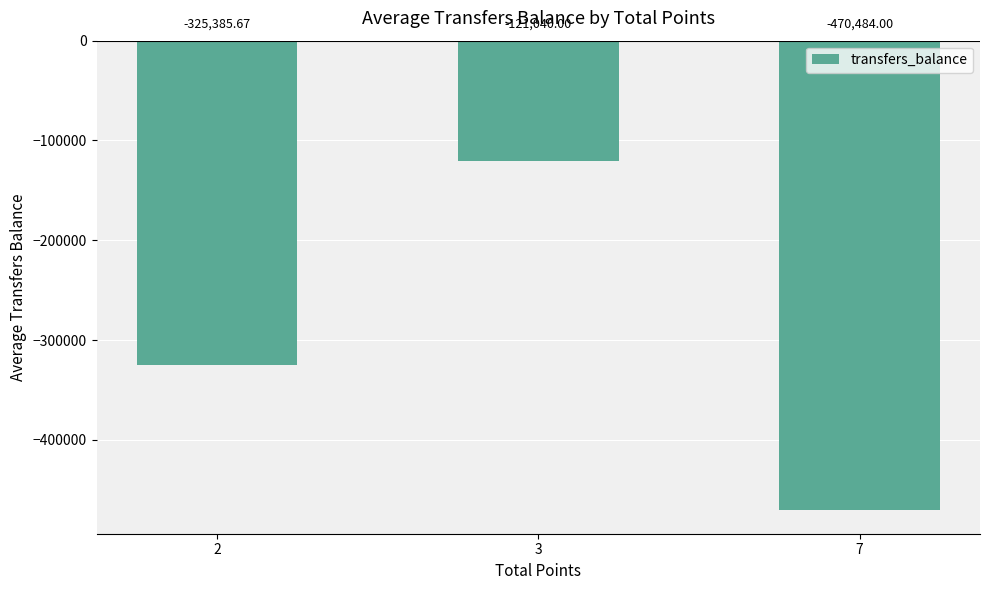

List the labels in order of value, smallest first.

7, 2, 3